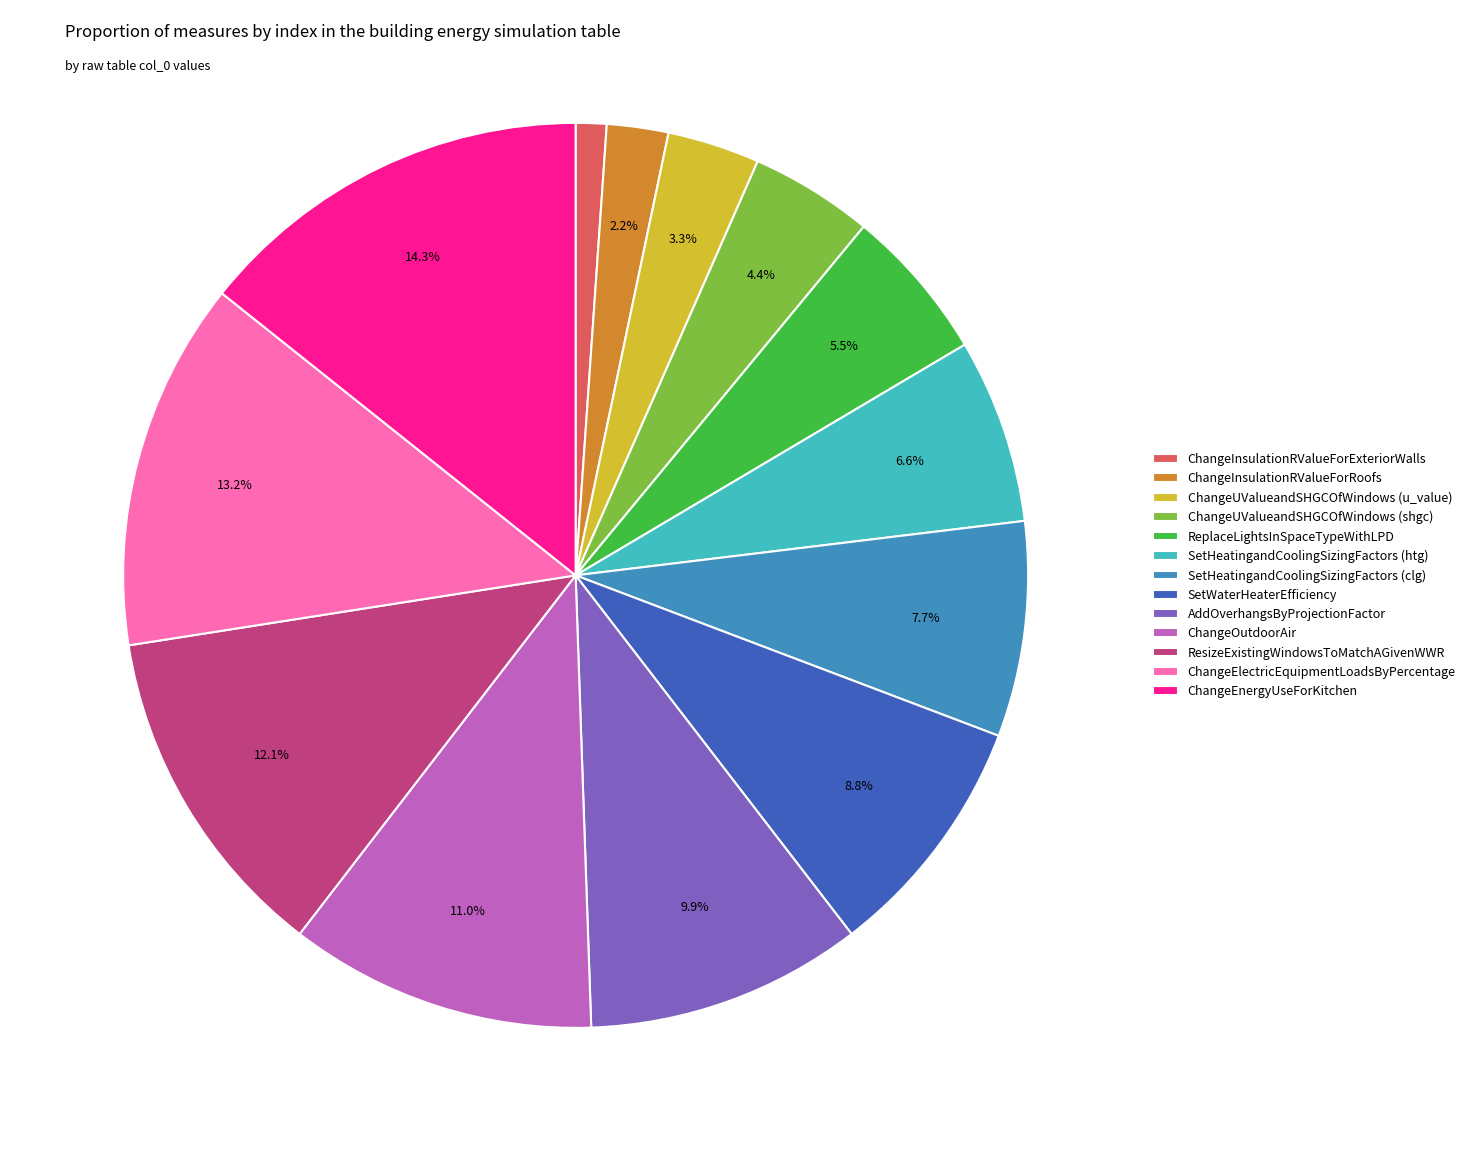

Between SetHeatingandCoolingSizingFactors (clg) and ChangeInsulationRValueForExteriorWalls, which is larger?

SetHeatingandCoolingSizingFactors (clg)